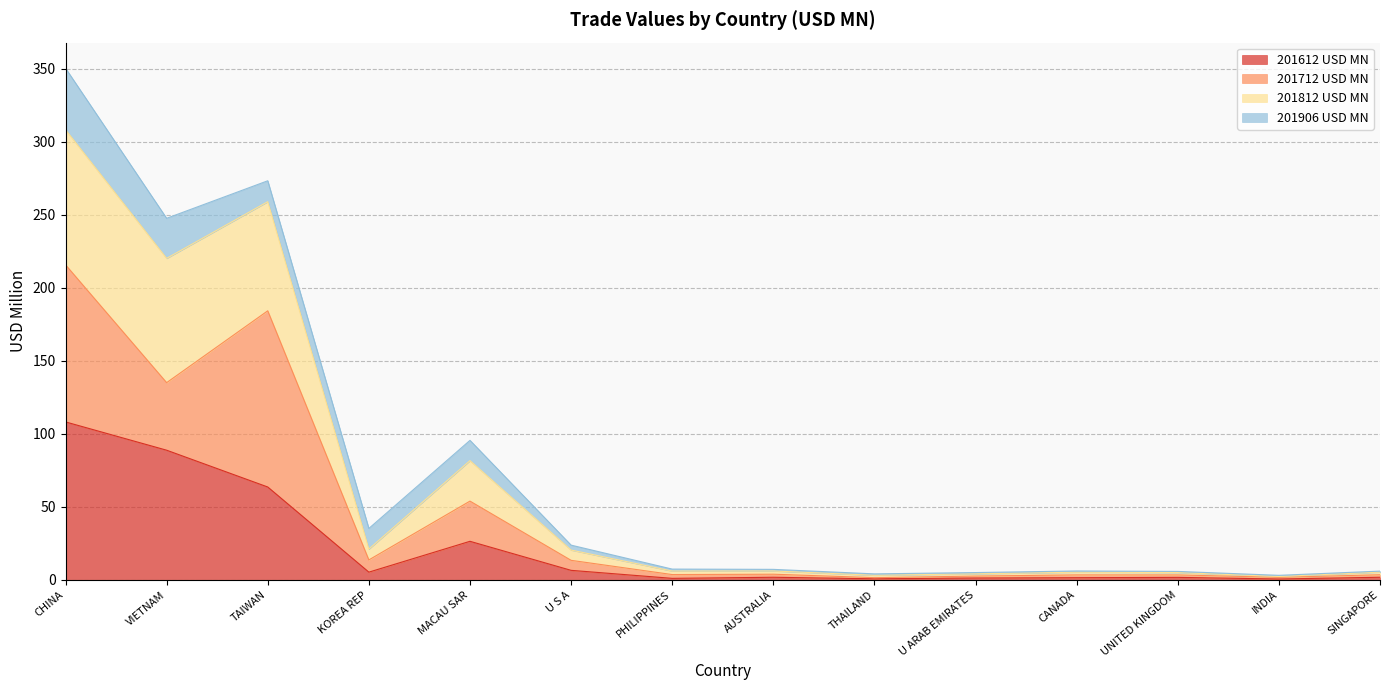

Which category has the highest value in the 201612 USD MN series?

CHINA